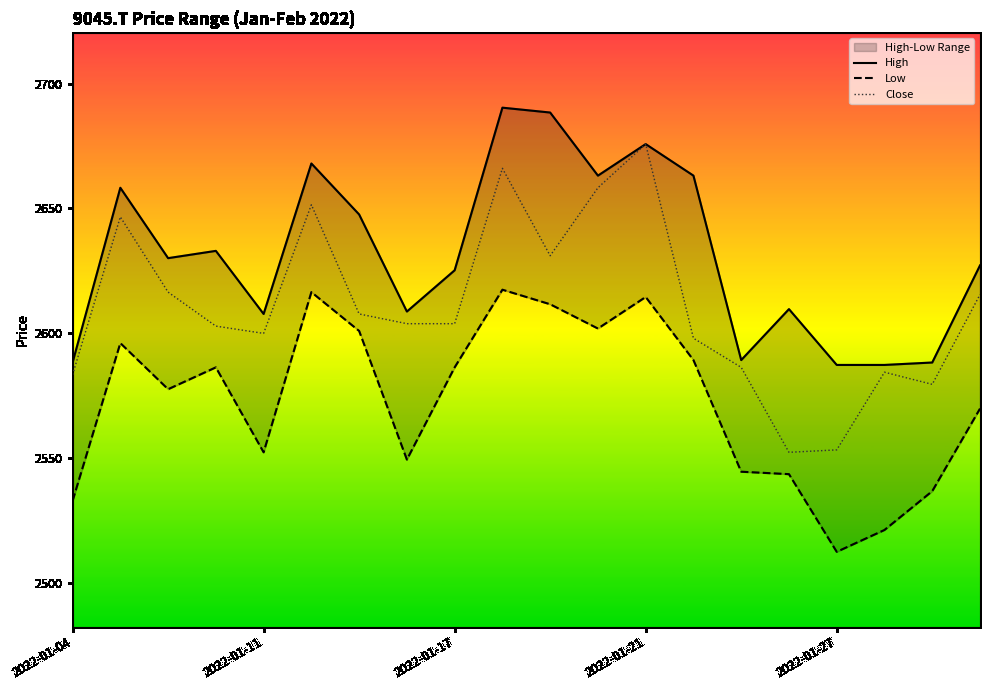

What is the highest value of the Close series?

2675.8